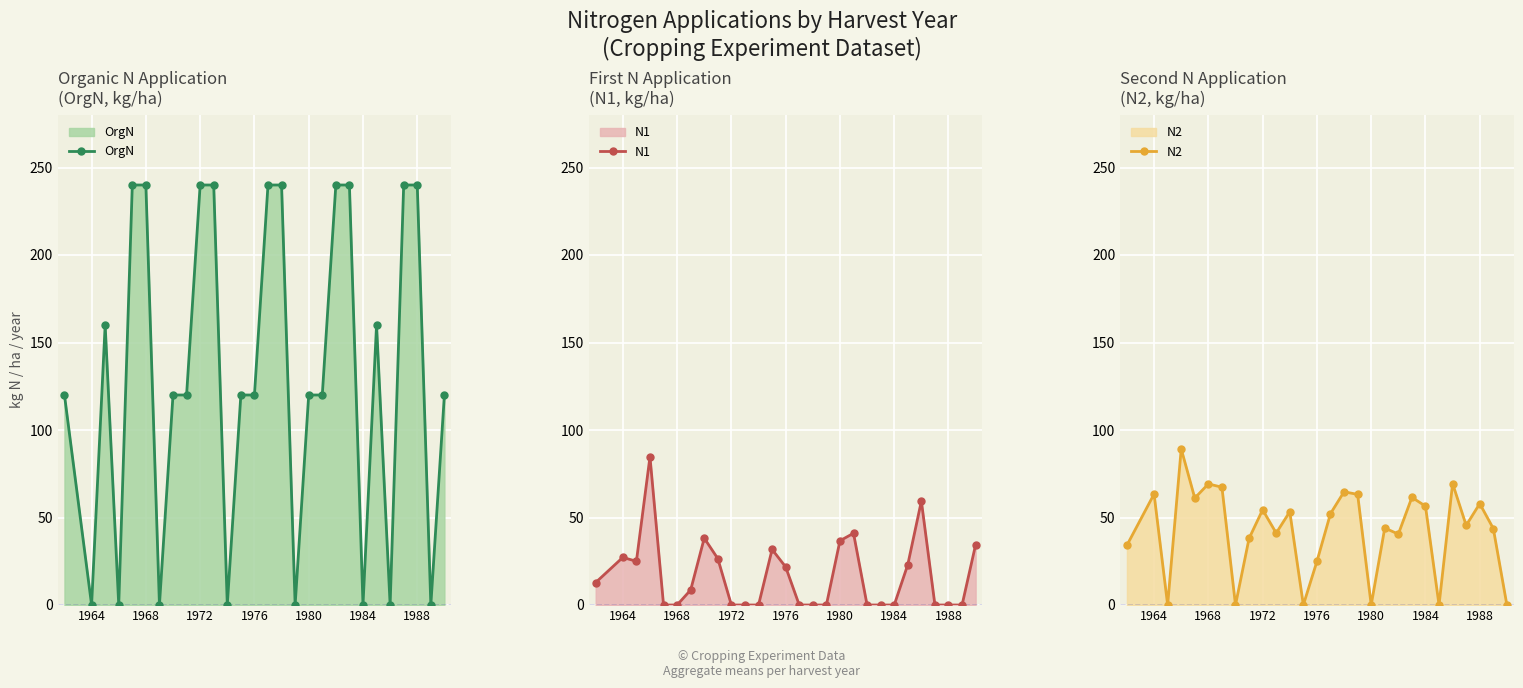

How many lines are shown in the chart?

3